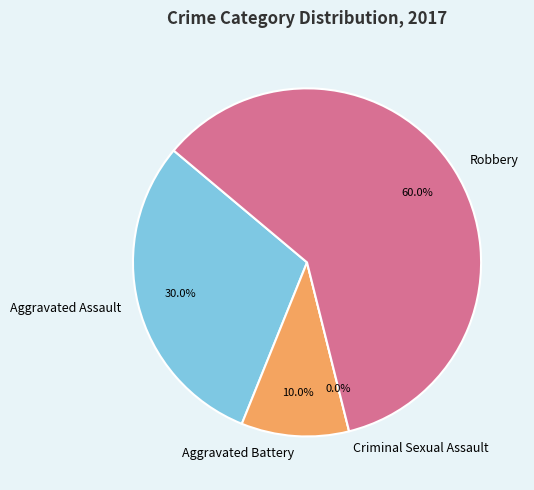

To the nearest percent, what percentage of the pie is Aggravated Assault?

30%